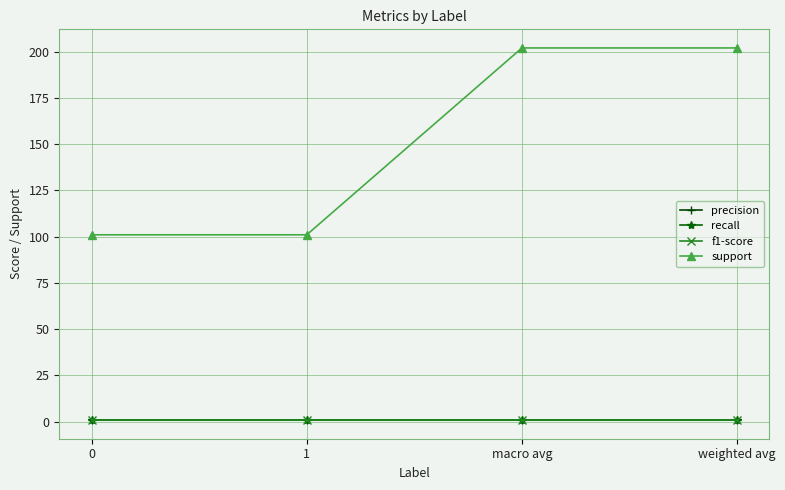

Which series has the largest range (max minus min)?

support